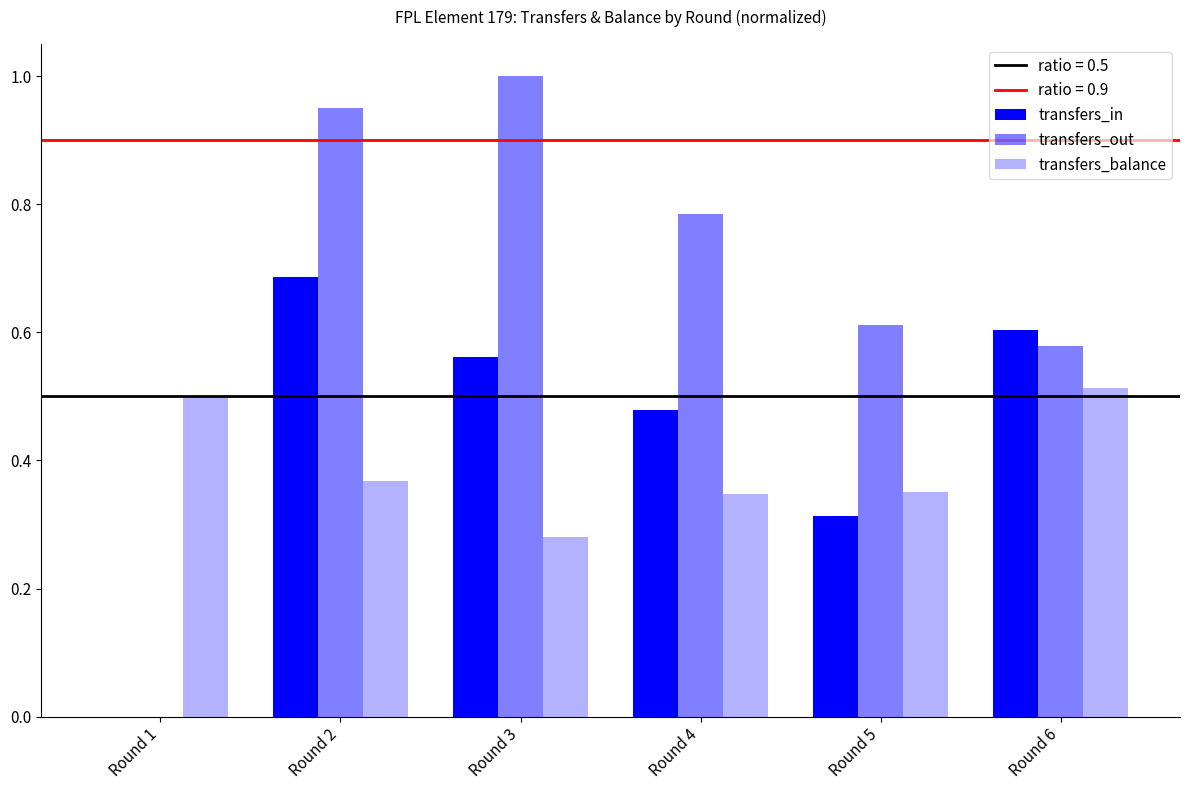

Count the transfers_in values in the range 0 to 1.

6